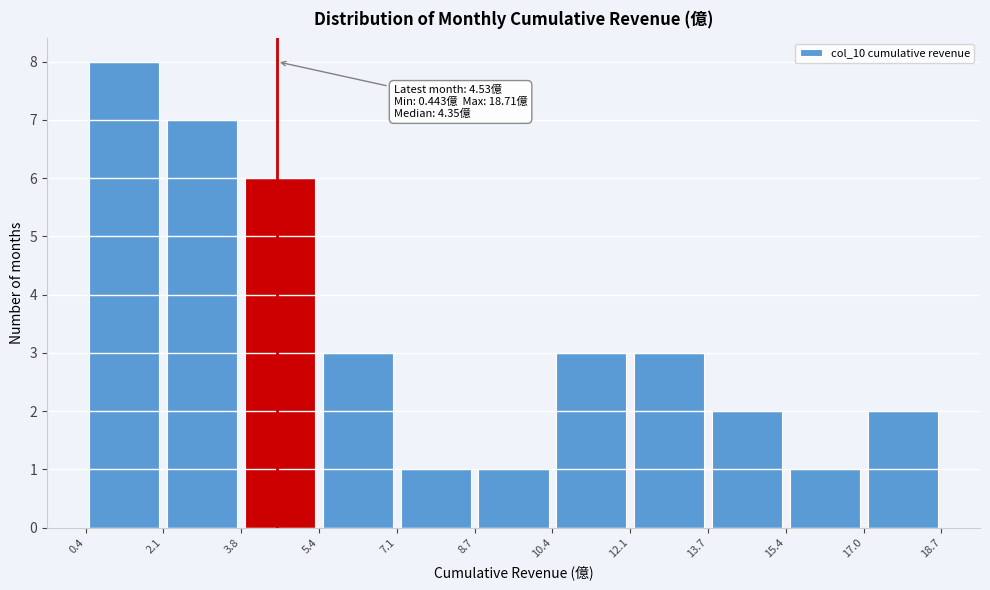

Which range on the x-axis has the tallest bar?

0.4 to 2.1